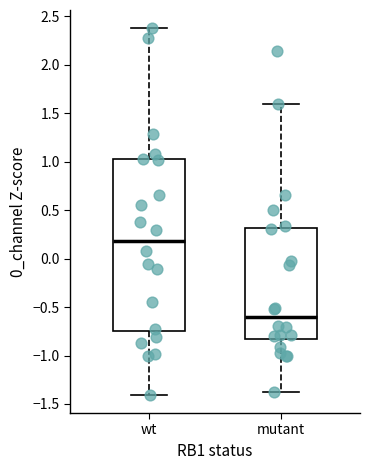

Reading left to right, transcribe this box plot: for each box, give where its median line is, the range the box spans, and where its two whiskers end, as read against the y-axis. The values are not printed on the chart, so give them approximately, as read against the axis.

wt: median 0.20, box -0.75 to 1.00, whiskers -1.40 to 2.40
mutant: median -0.60, box -0.85 to 0.30, whiskers -1.40 to 1.60